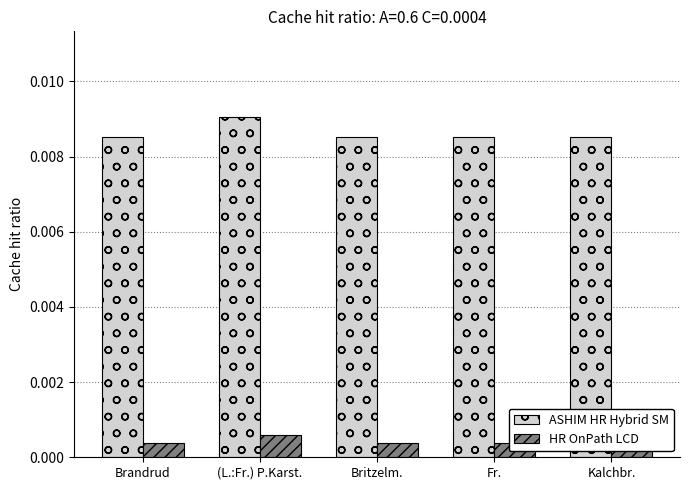

At which label is ASHIM HR Hybrid SM closest to 0?

Fr.